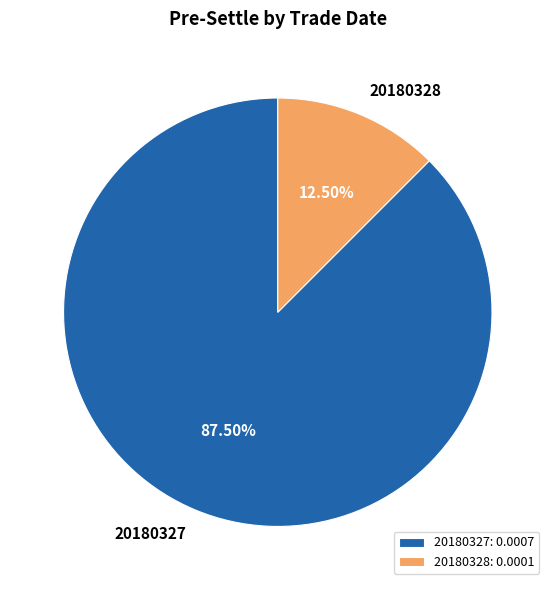

Which category accounts for the majority?

20180327